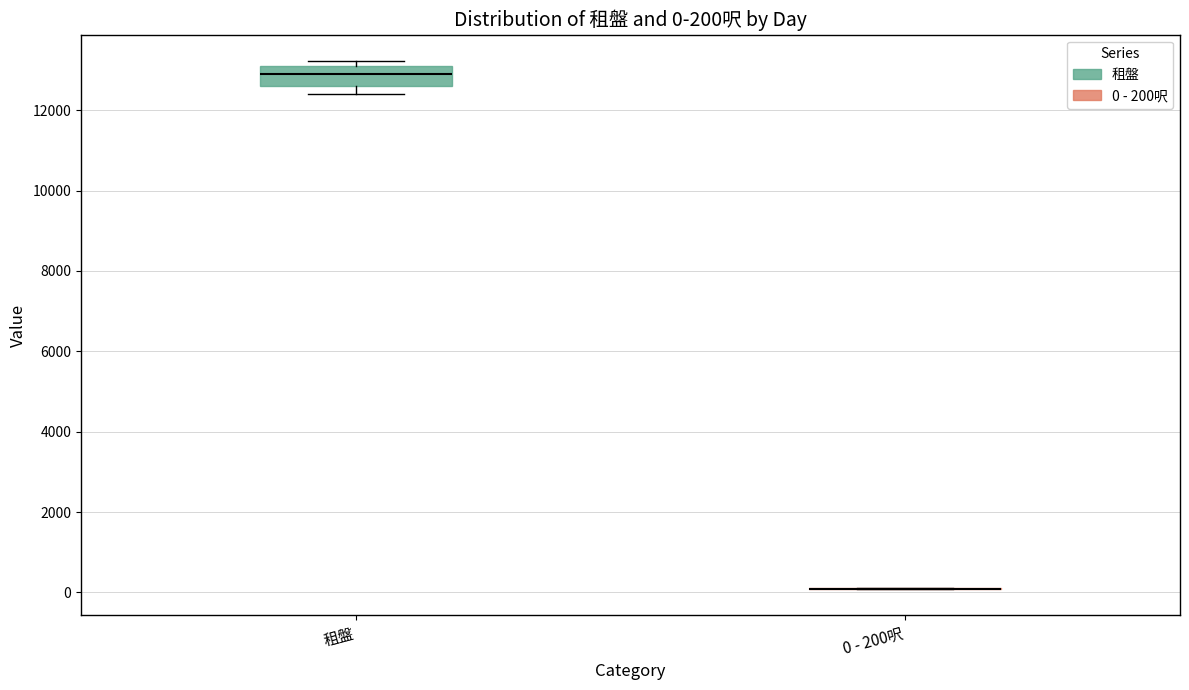

Which box is the tallest, from its lower edge to its upper edge?

租盤